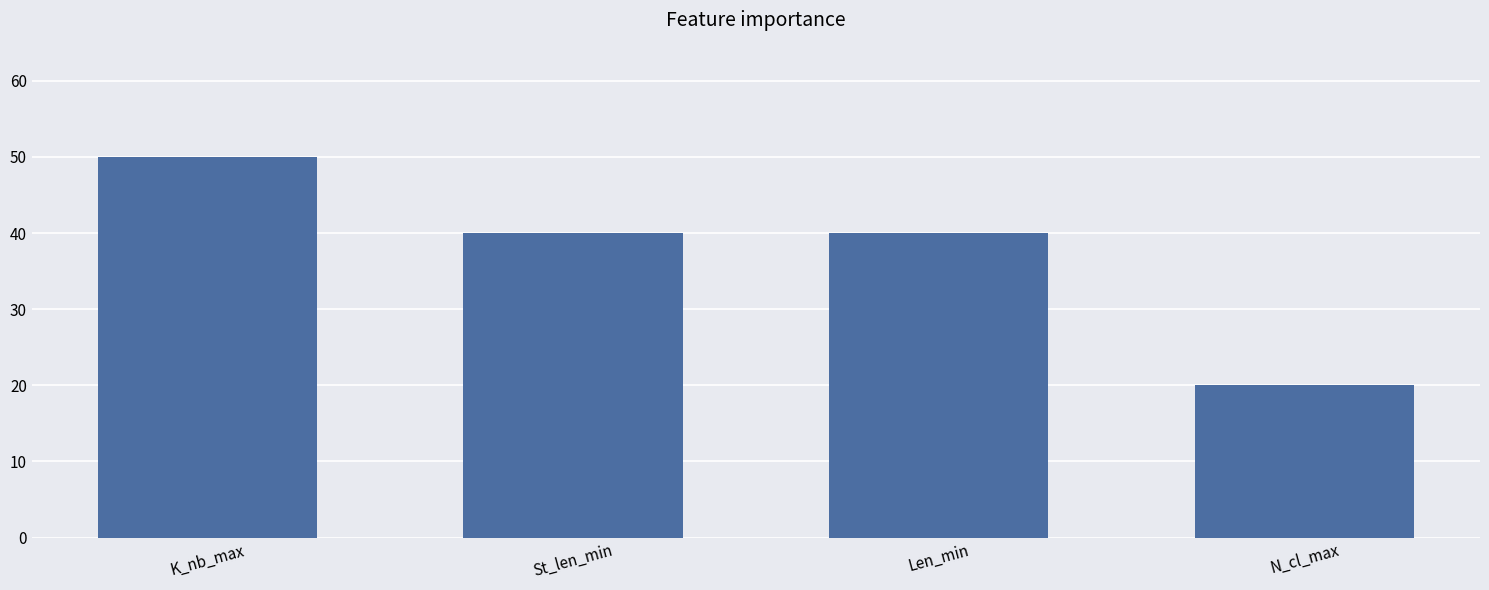

Count the number of categories in the chart.

4